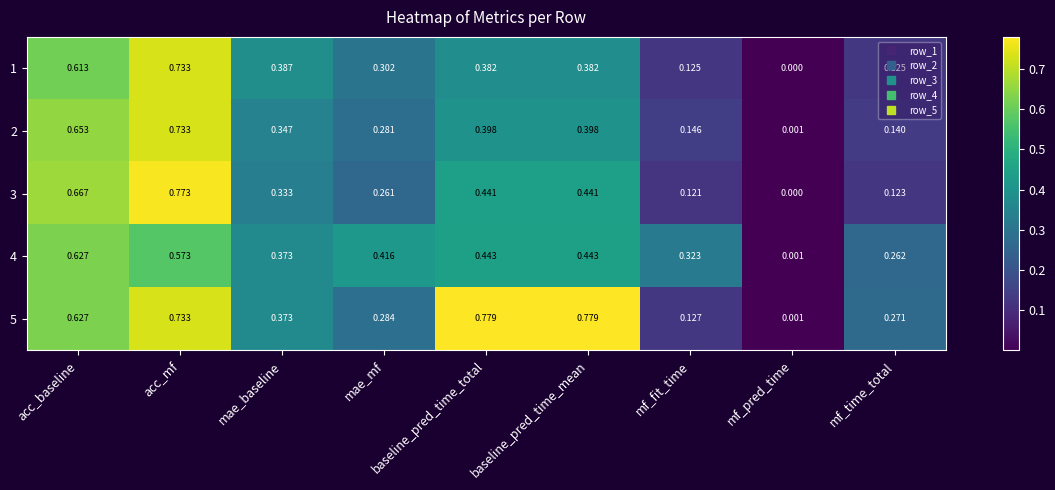

Between mae_mf and baseline_pred_time_total, which series saw the biggest shift?

5